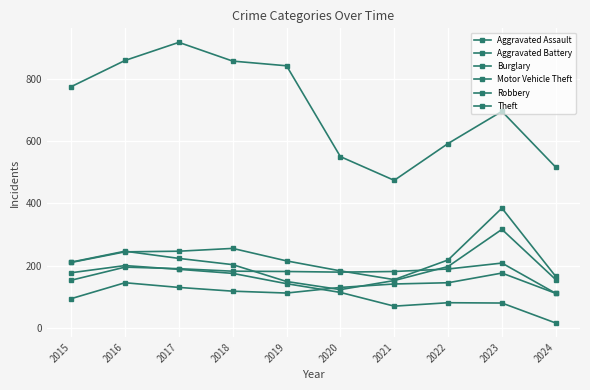

What is the greatest value displayed?

916